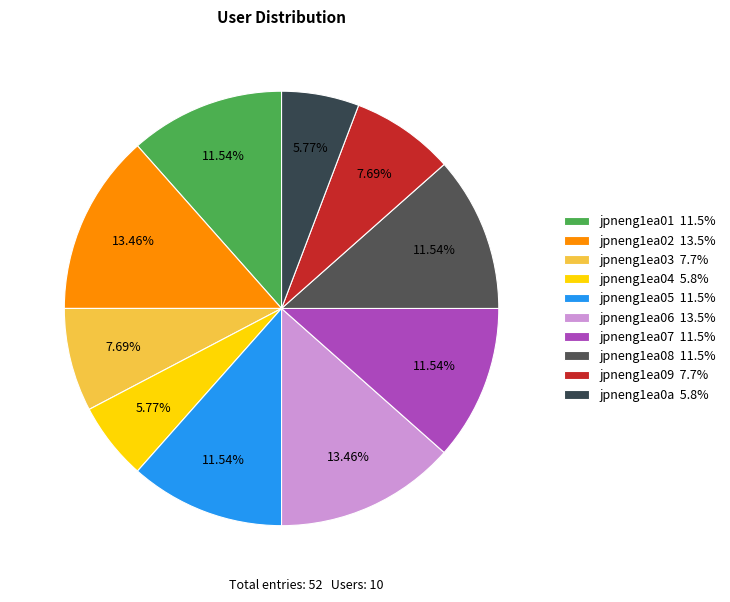

Approximately how many times larger is the value at jpneng1ea08 compared to jpneng1ea03?

1.5